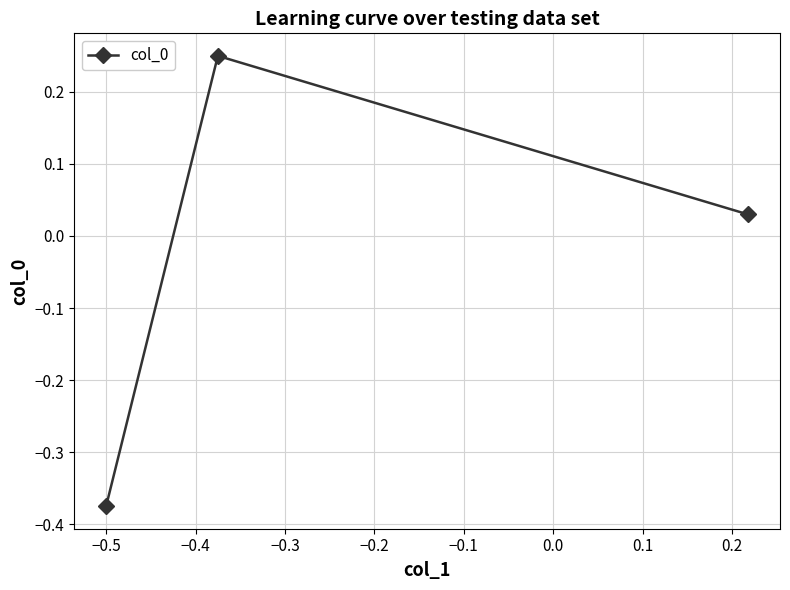

How many lines are shown in the chart?

1